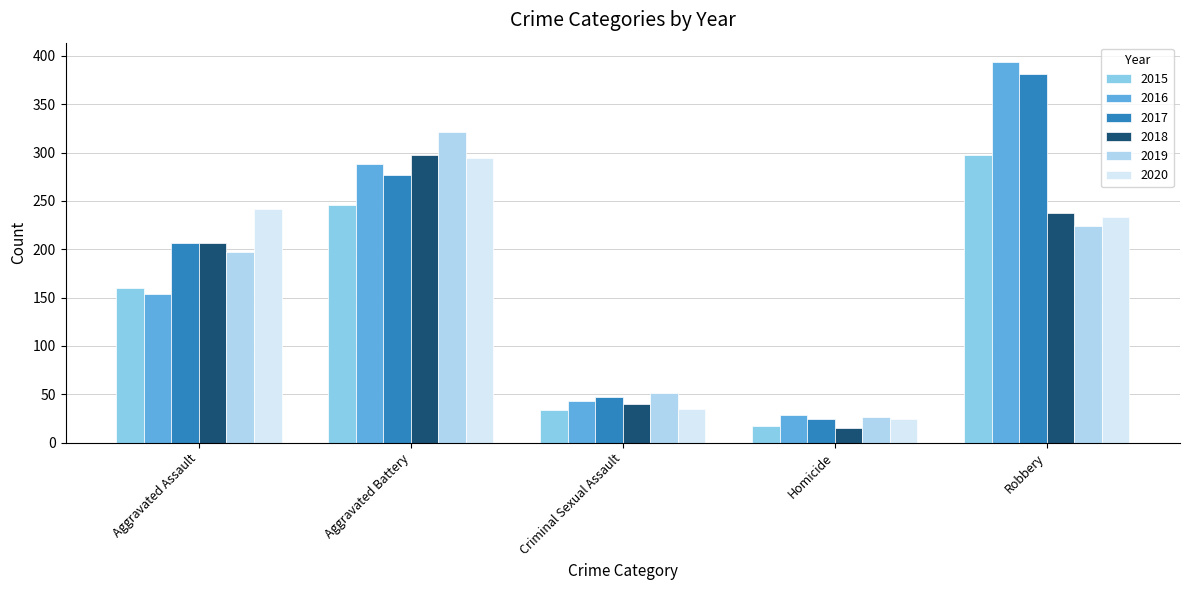

What is the value of the 2015 bar at the 1st from the left?

160